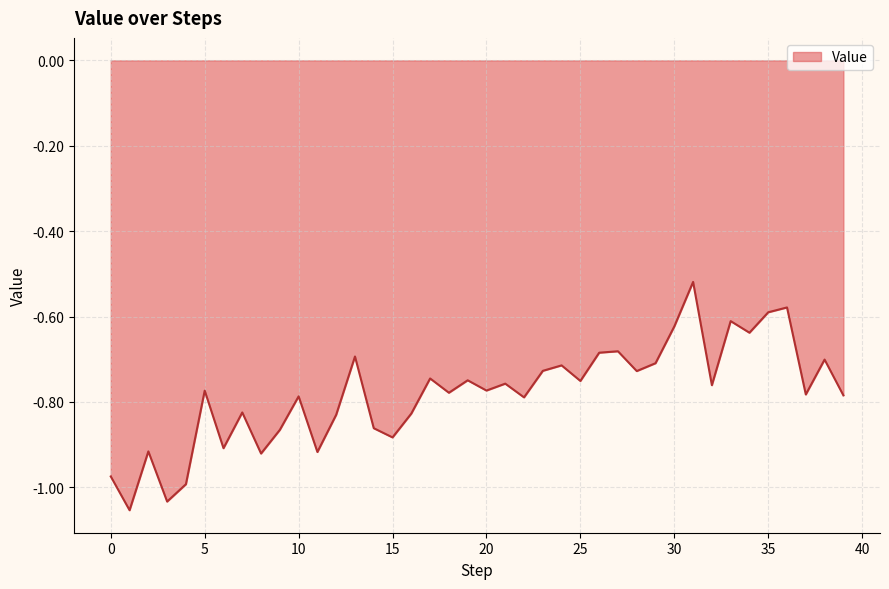

Rank the categories by value from highest to lowest.

31, 36, 35, 33, 30, 34, 27, 26, 13, 38, 29, 24, 23, 28, 17, 19, 25, 21, 32, 20, 5, 18, 37, 39, 10, 22, 7, 16, 12, 14, 9, 15, 6, 2, 11, 8, 0, 4, 3, 1